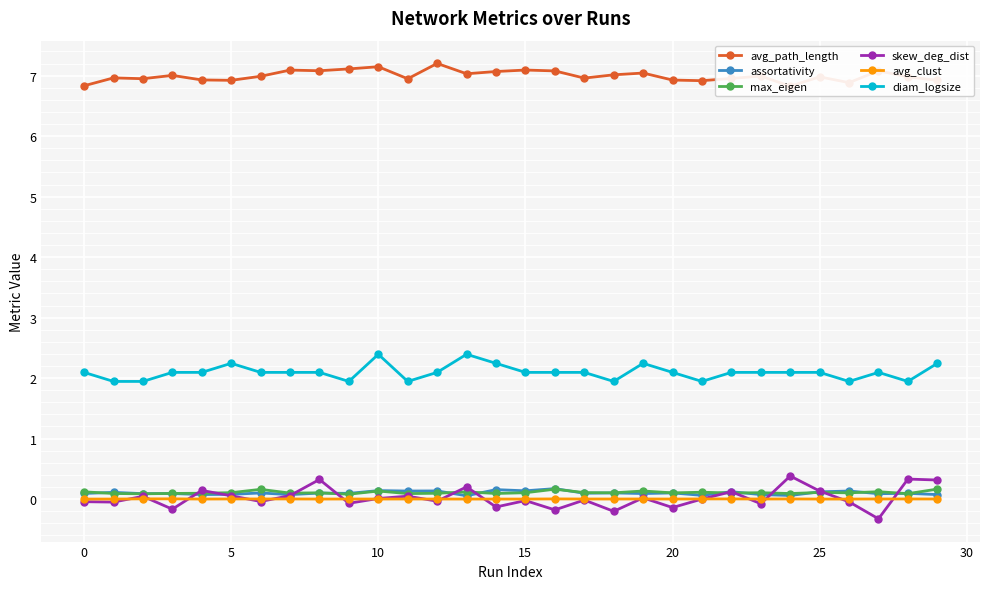

What is the maximum value shown in the chart?

7.2